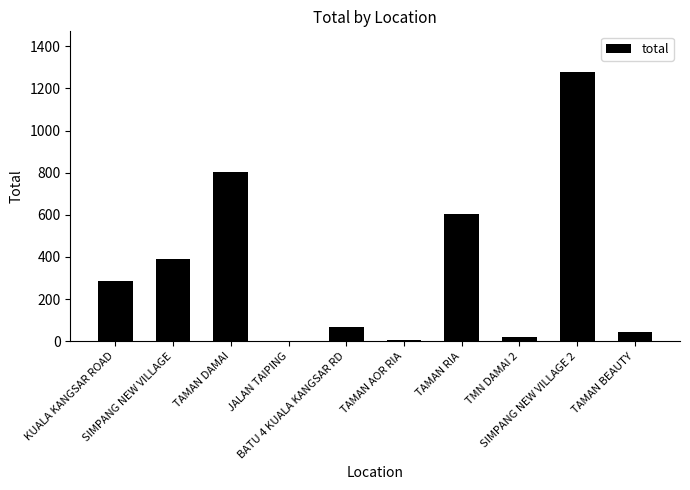

What is the maximum value shown in the chart?

1279